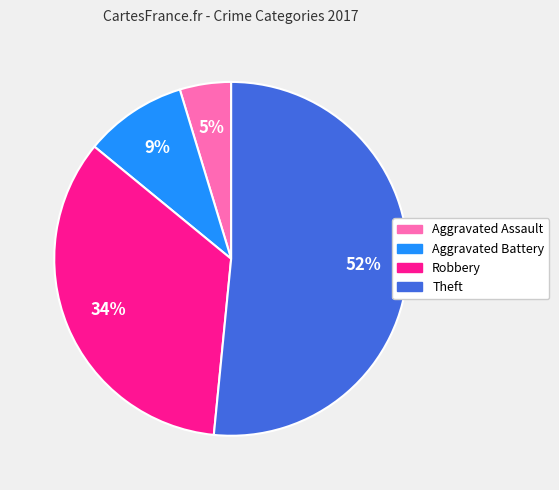

Do Aggravated Assault and Aggravated Battery together represent more than half of the pie?

No